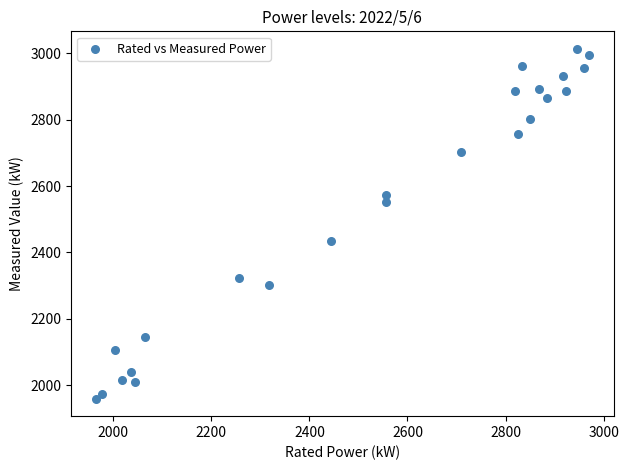

What Y value in the scatter plot is closest to 2486?

2435